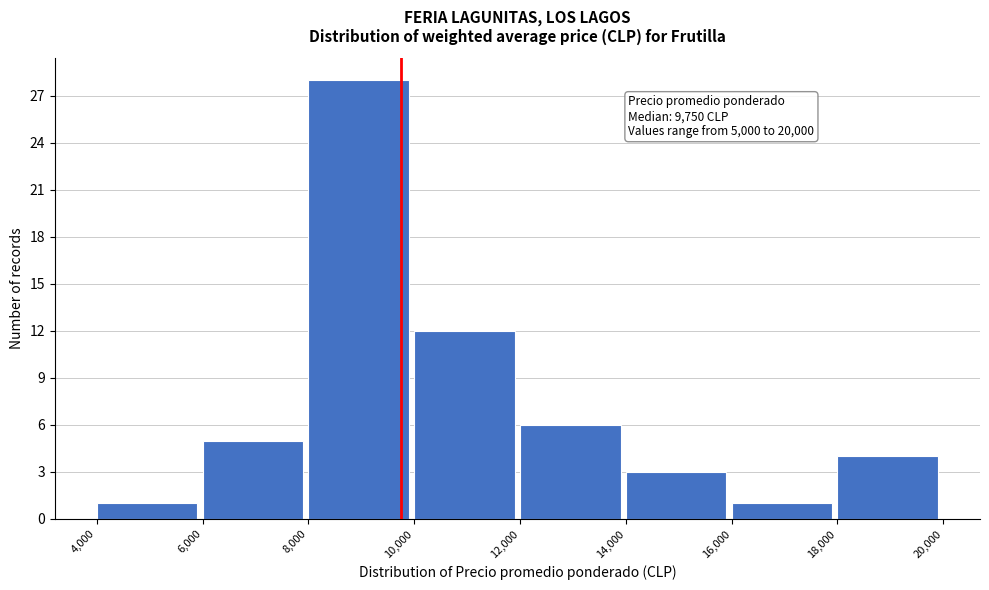

Over which range of the x-axis is the bar tallest?

8,000 to 10,000